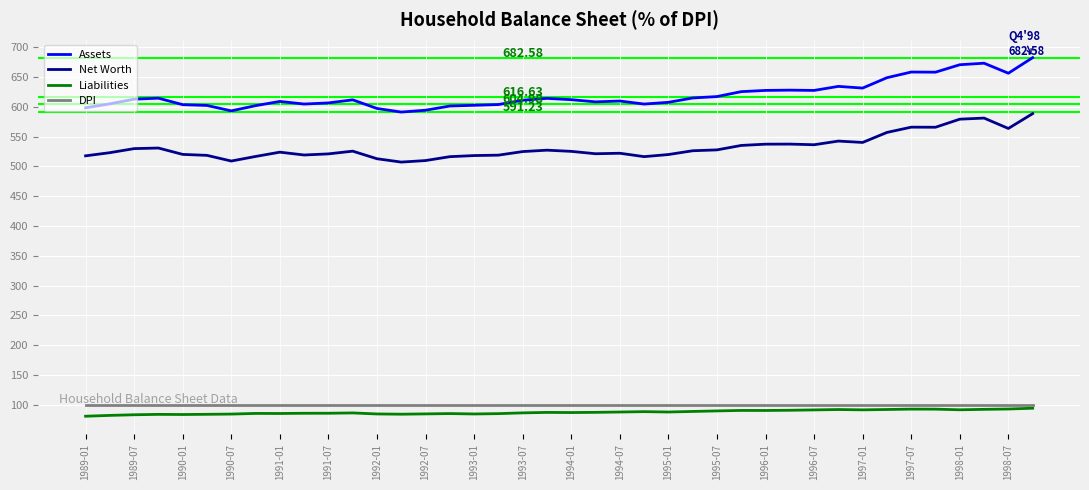

True or false: Net Worth and Assets cross at least once.

False